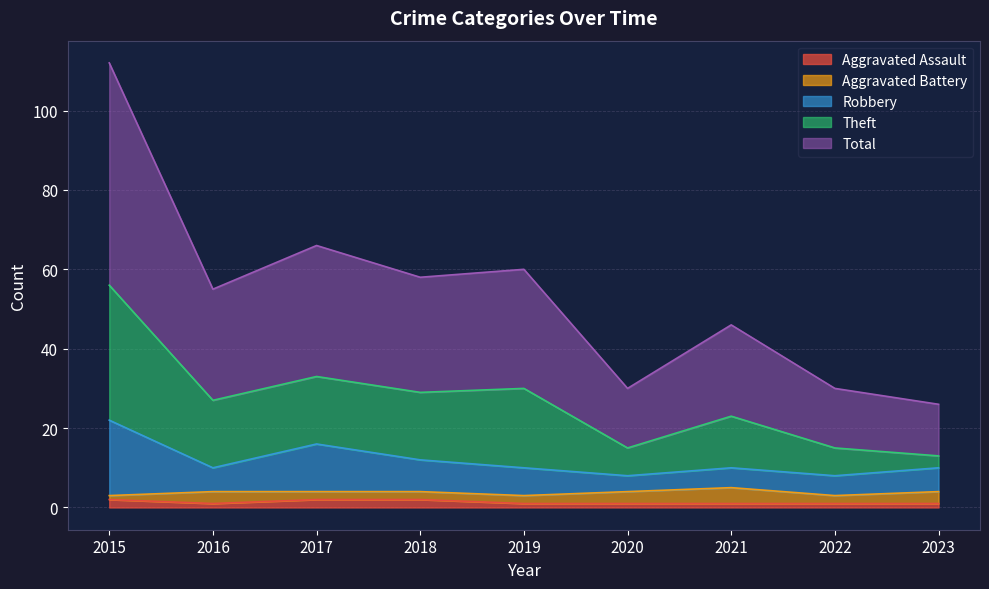

Where does the Theft series first go above 55?

2015